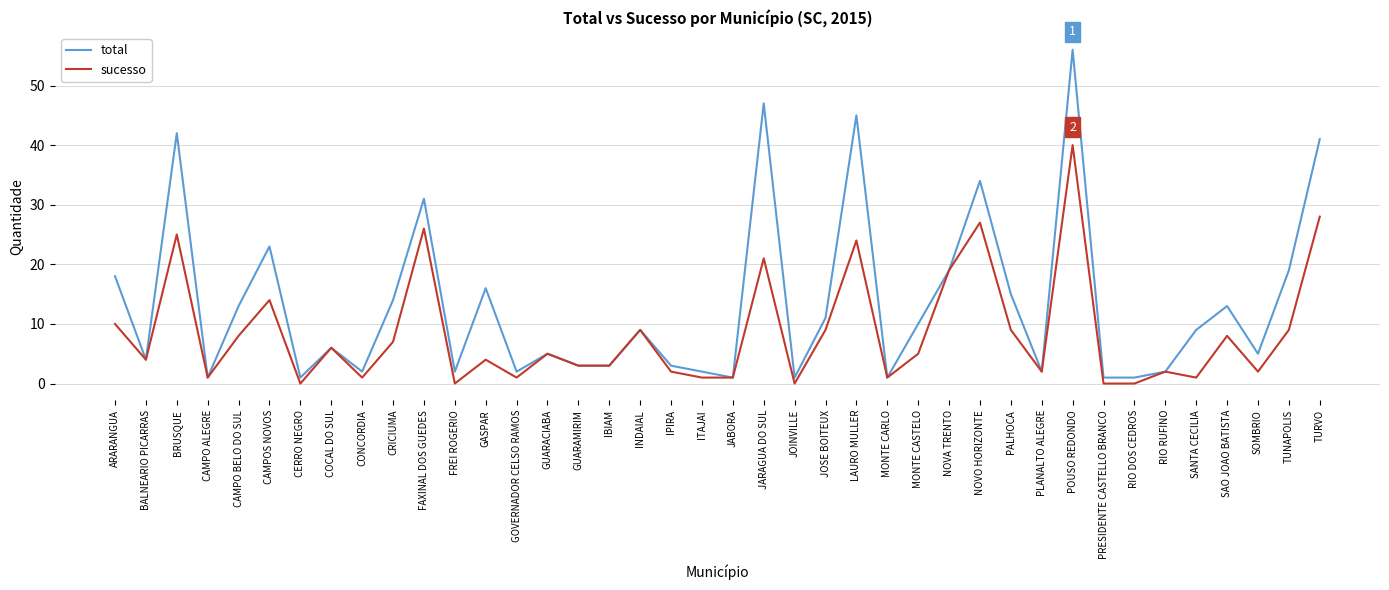

What is the sum of the sucesso values at SANTA CECILIA and CONCORDIA?

2